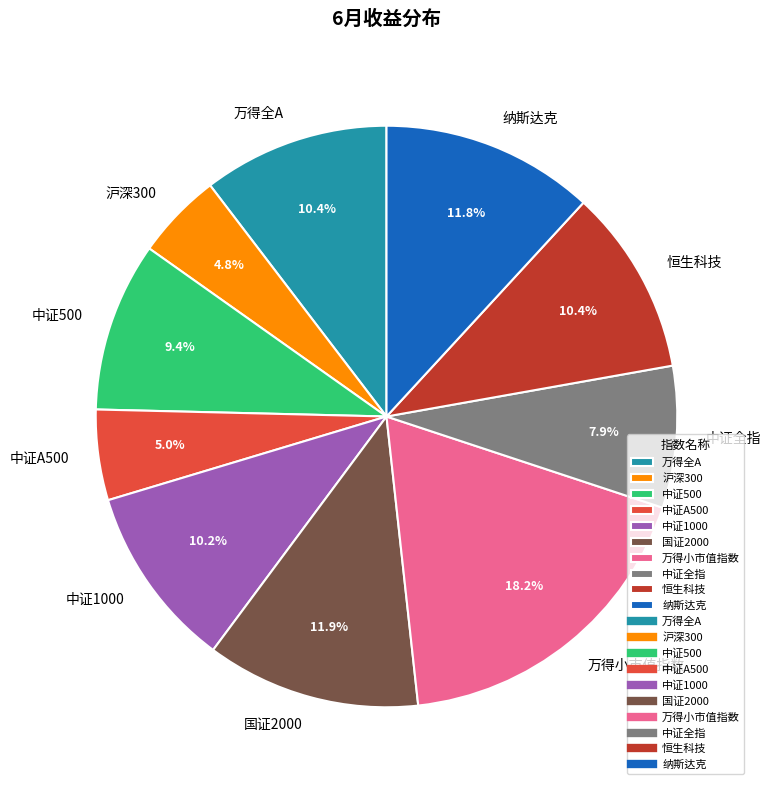

Combined, do 中证500 and 沪深300 account for over 50%?

No